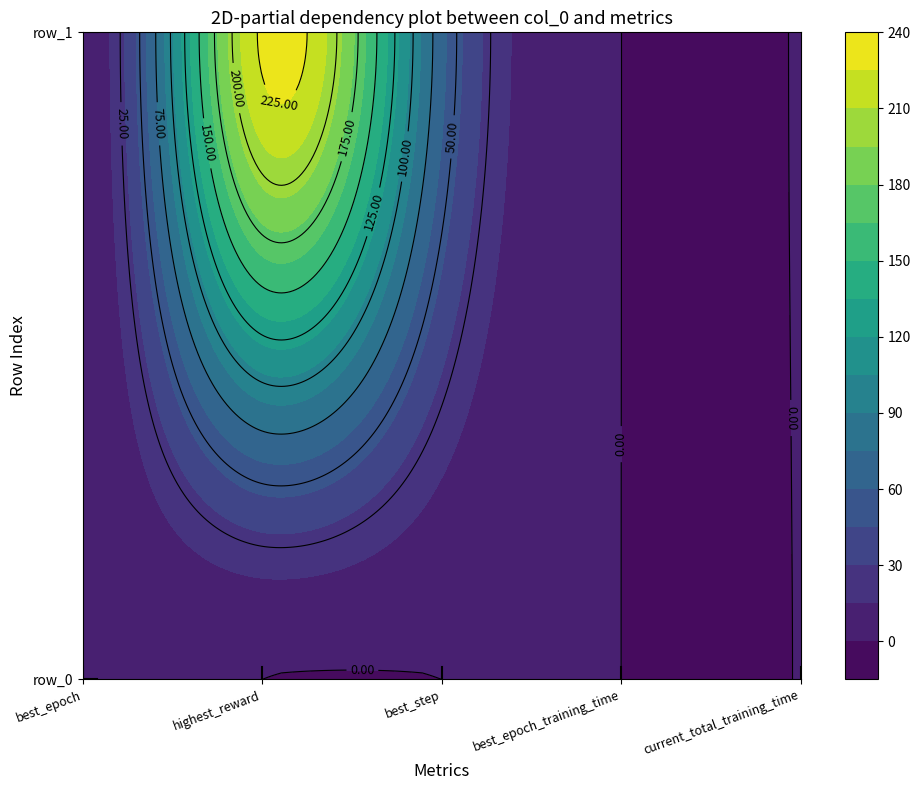

The value of 0 at best_step is 0.0. True or false?

True